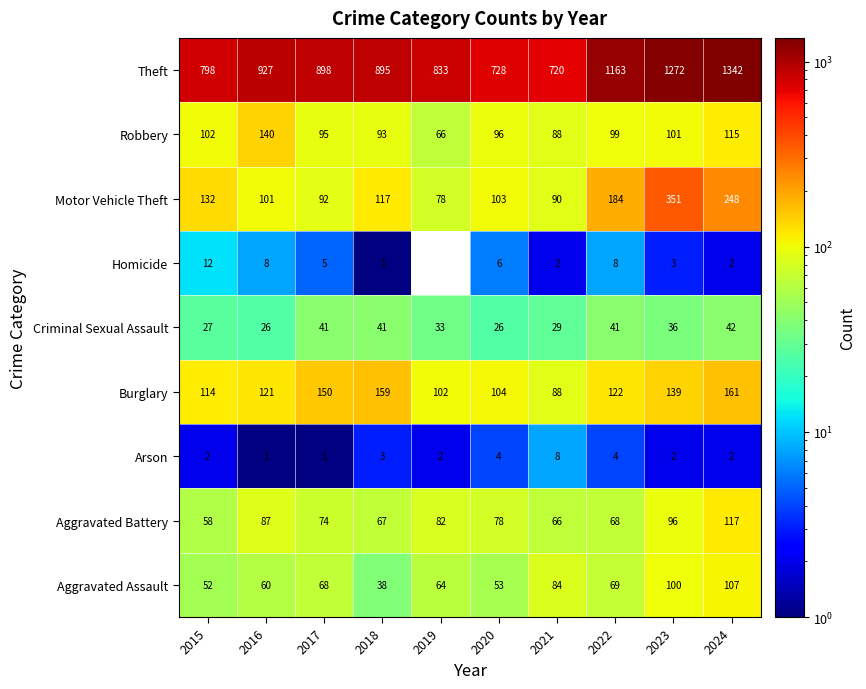

At 2020, list the series in order from largest to smallest.

Theft, Burglary, Motor Vehicle Theft, Robbery, Aggravated Battery, Aggravated Assault, Criminal Sexual Assault, Homicide, Arson